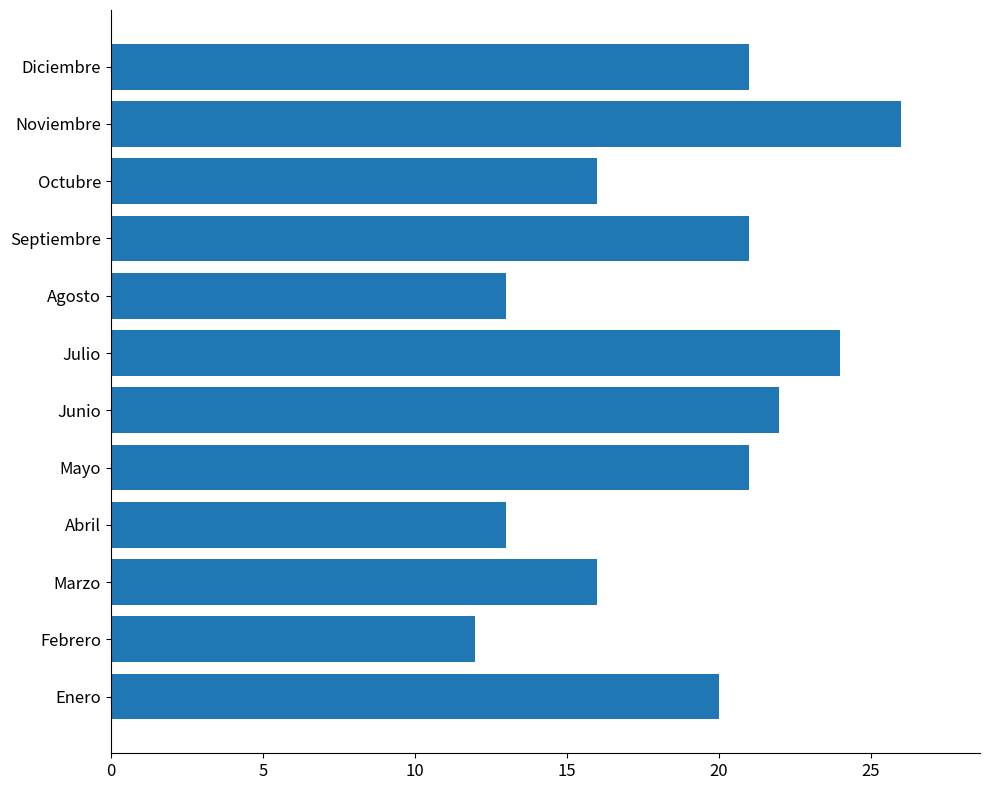

Are the bars horizontal?

Yes